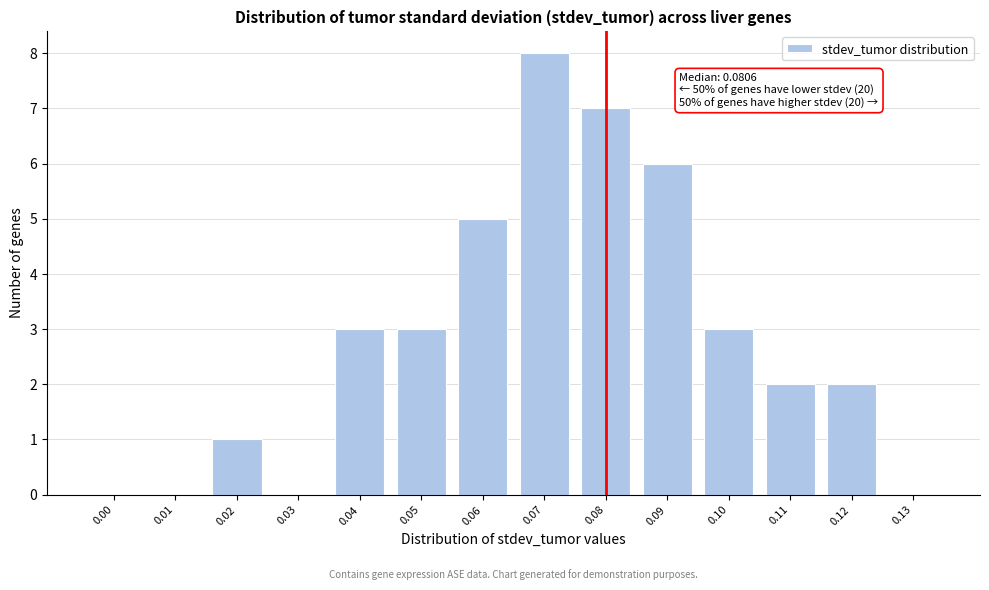

Reading left to right, list all the values displayed in this chart.

0.00=0	0.01=0	0.02=1	0.03=0	0.04=3	0.05=3	0.06=5	0.07=8	0.08=7	0.09=6	0.10=3	0.11=2	0.12=2	0.13=0